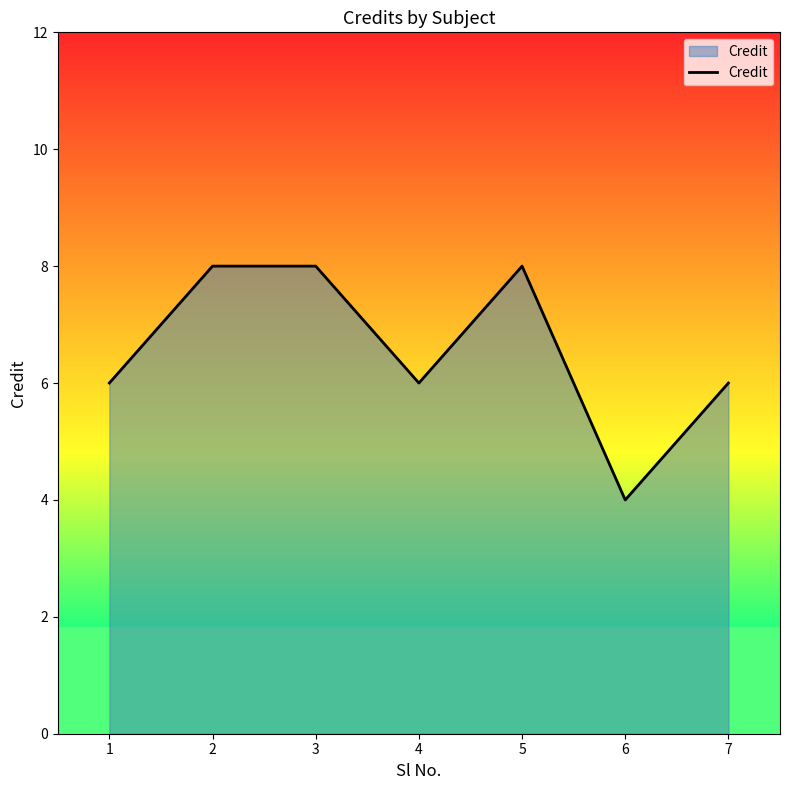

What is the difference between the maximum and minimum values?

4